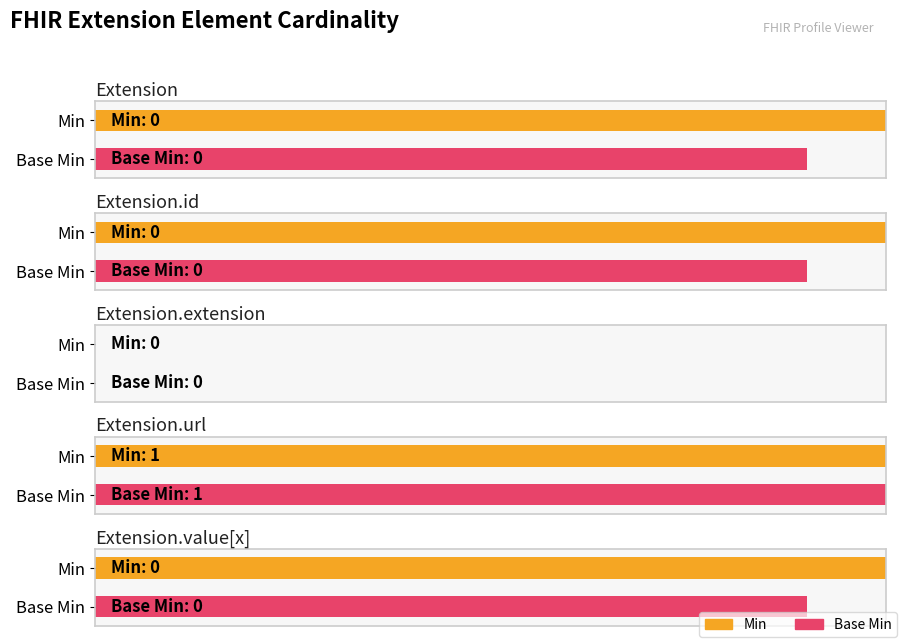

Is it true that Min equals 0 at Extension?

False